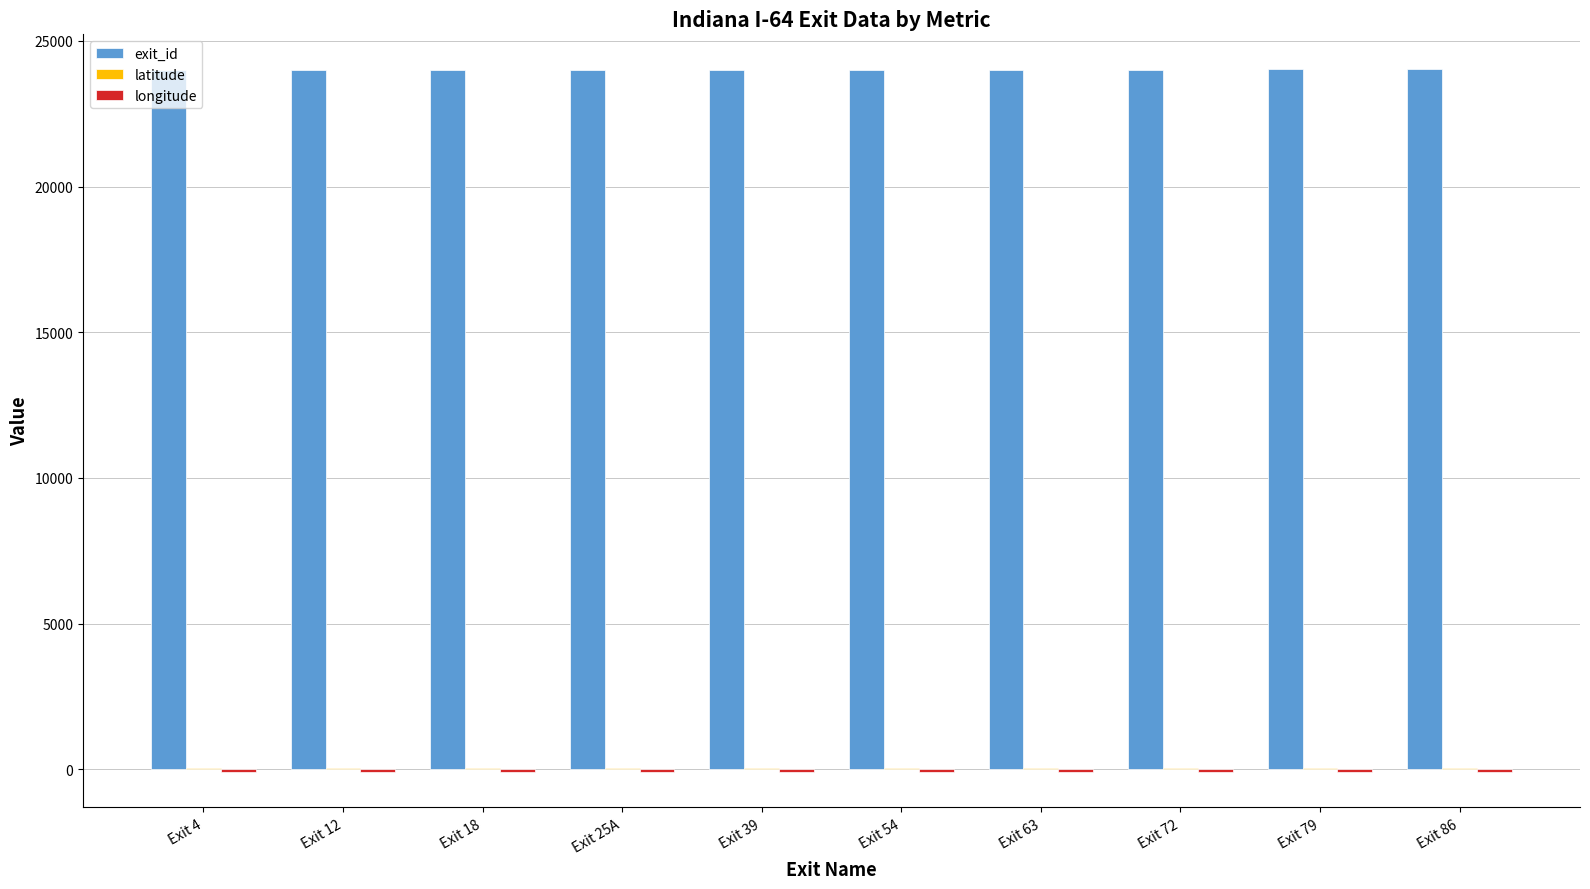

What is the greatest value displayed?

24022.0